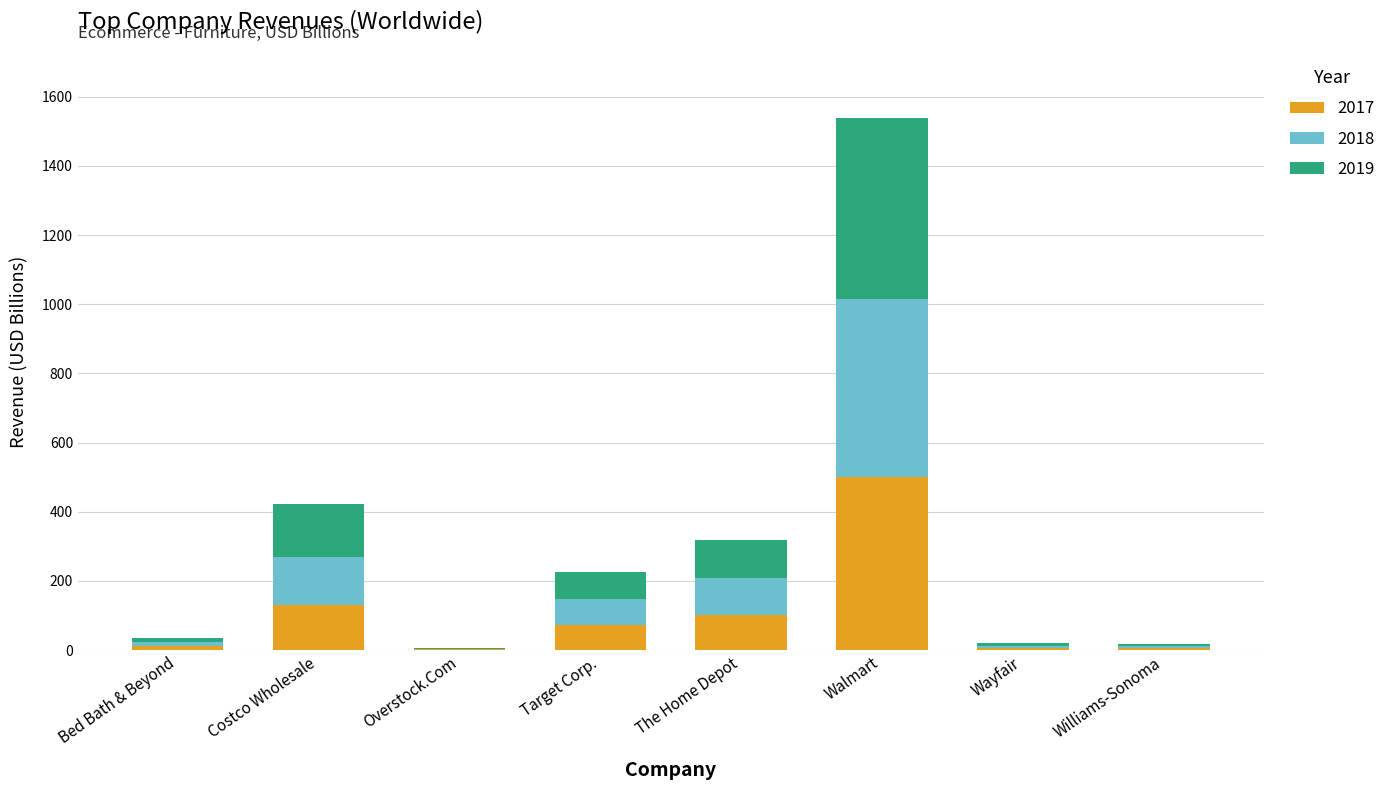

What is the highest value of the 2017 series?

500.3